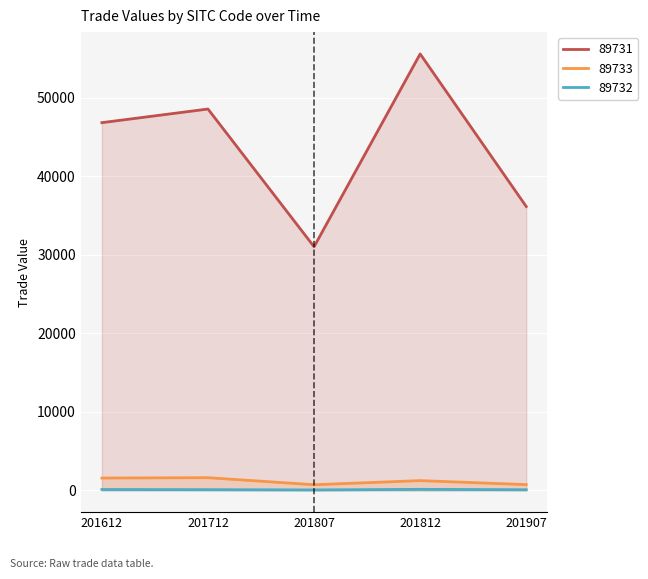

Reading left to right, list all the values displayed in this chart.

89731: 201612=46847.6	201712=48585.5	201807=31036.2	201812=55604.8	201907=36159.2
89733: 201612=1564.7	201712=1610.9	201807=710.5	201812=1235.7	201907=727.4
89732: 201612=104.1	201712=85.8	201807=49.4	201812=124.9	201907=74.9